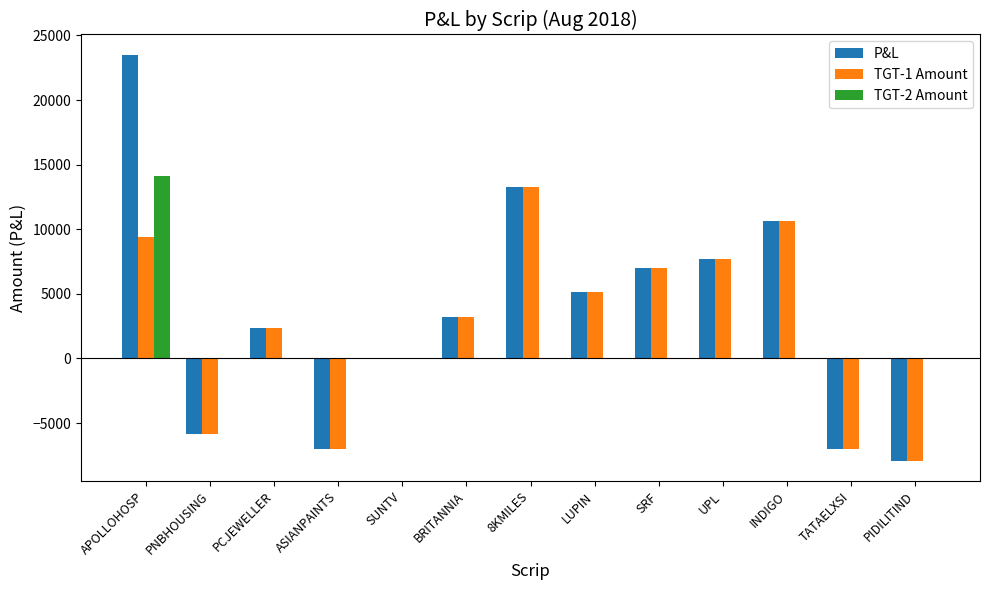

What is the greatest value displayed?

23500